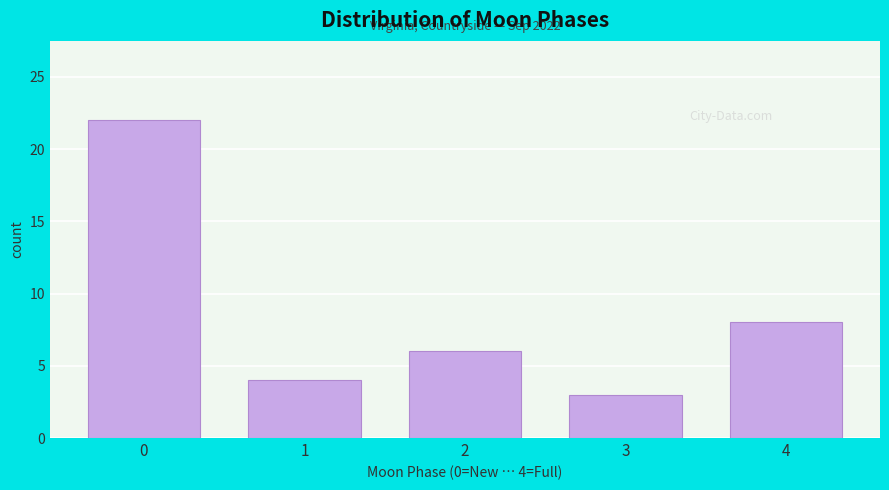

Reading left to right, transcribe all the data shown in this chart.

0=22	1=4	2=6	3=3	4=8